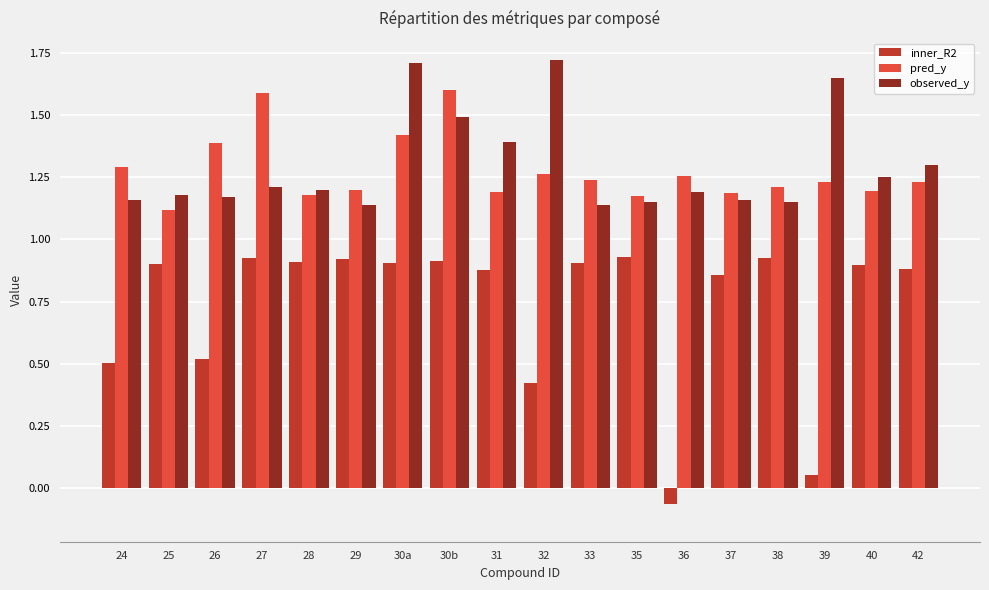

Is it true that observed_y equals 1.4 at 31?

True